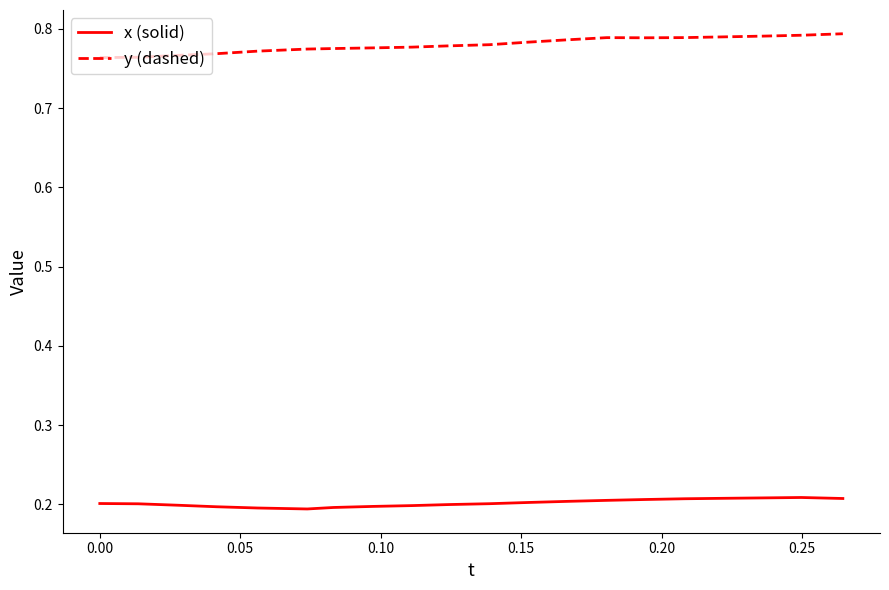

Which series has the largest total across all categories?

y (dashed)